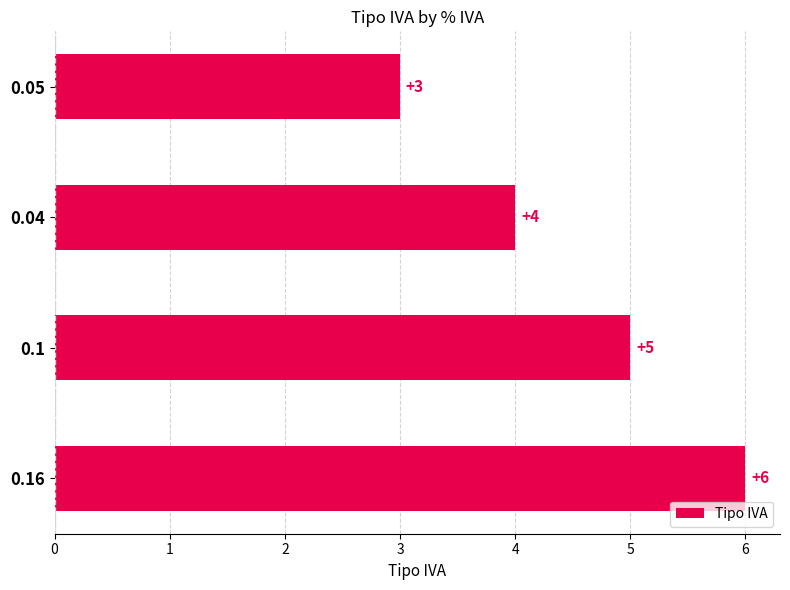

Are the bars grouped side by side (vs. stacked)?

No